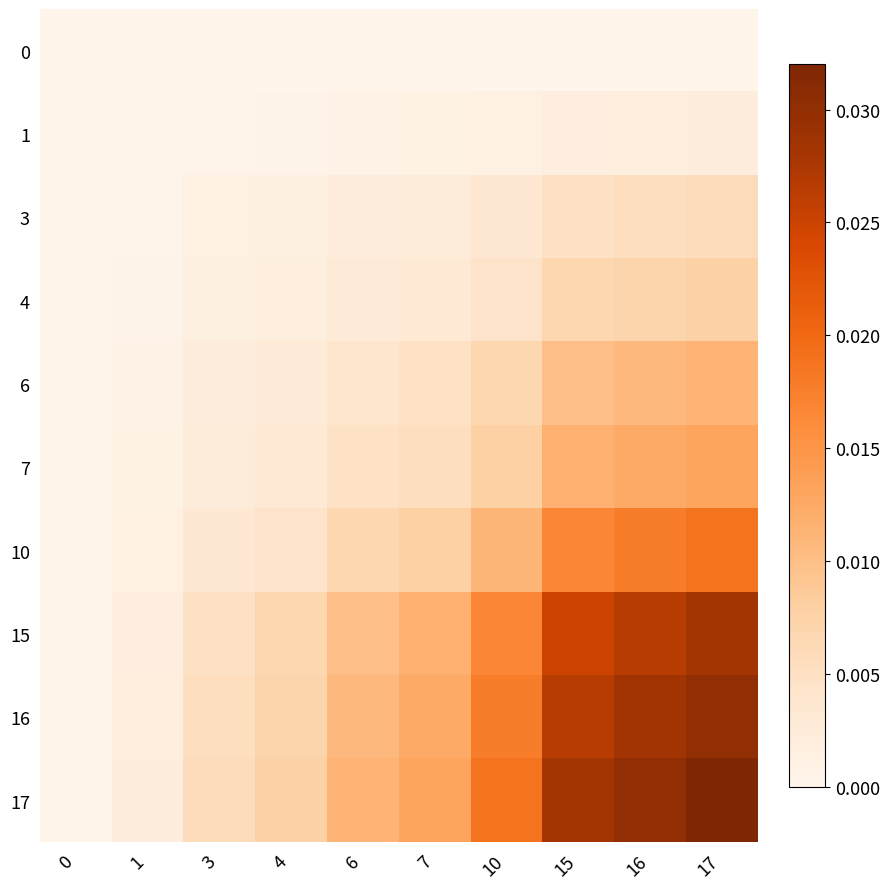

At 6, list the series in order from smallest to largest.

0, 1, 3, 4, 6, 7, 10, 15, 16, 17